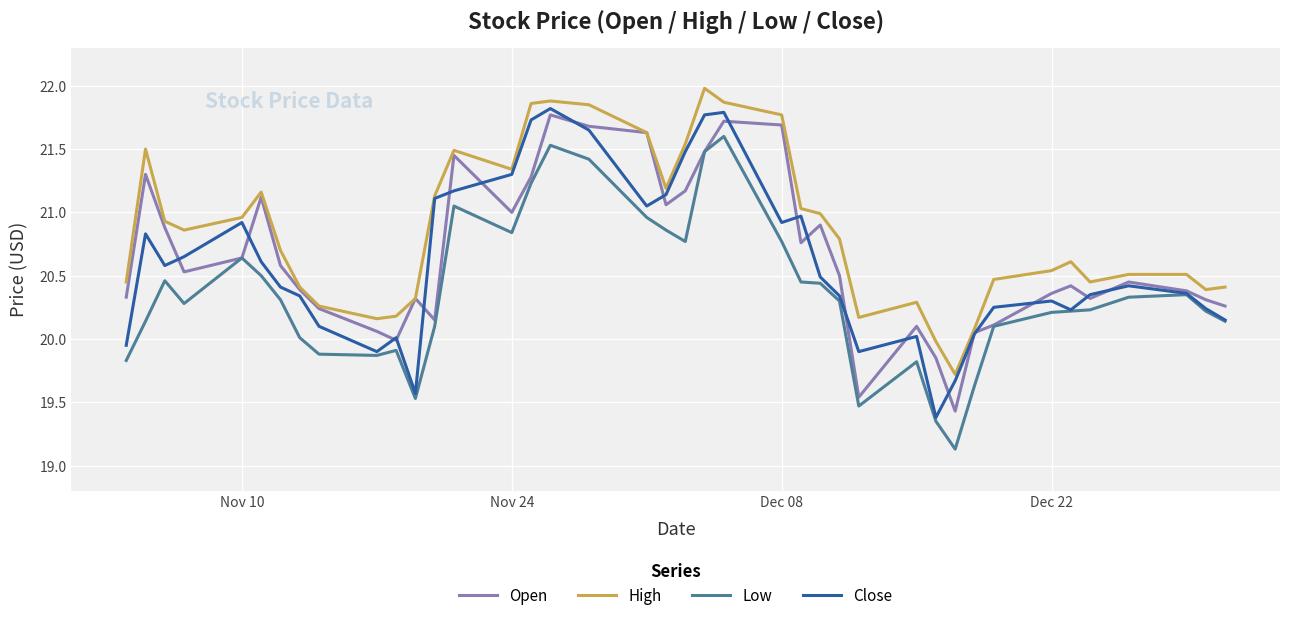

How many lines are shown in the chart?

4